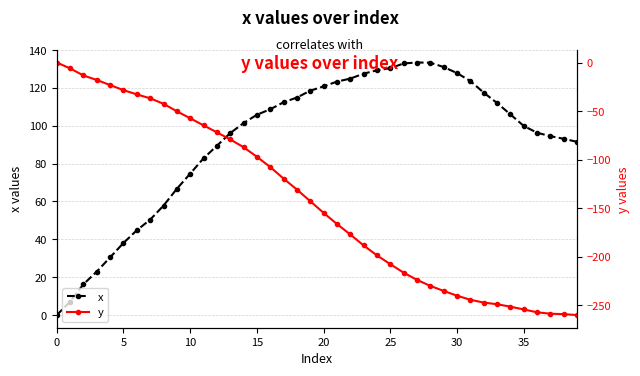

Reading left to right, what are all the values shown in this chart?

x: 0.0	7.1	16.3	23.0	30.5	38.1	44.8	50.4	57.8	66.7	74.7	82.8	89.4	96.1	101.4	105.8	108.7	112.4	114.9	118.5	120.8	123.3	124.9	127.5	129.3	130.4	132.9	133.4	133.3	131.0	127.8	123.6	117.5	112.0	106.0	99.9	96.3	94.5	93.1	91.5
y: 0.0	-6.1	-13.4	-18.0	-23.3	-28.5	-32.9	-36.9	-42.6	-50.3	-57.5	-64.8	-72.0	-79.3	-87.3	-97.2	-107.8	-119.7	-131.0	-143.0	-155.0	-166.5	-177.3	-188.6	-198.9	-207.9	-216.7	-224.1	-230.3	-235.5	-240.4	-244.6	-247.5	-249.2	-251.7	-254.6	-257.5	-259.0	-259.4	-260.4